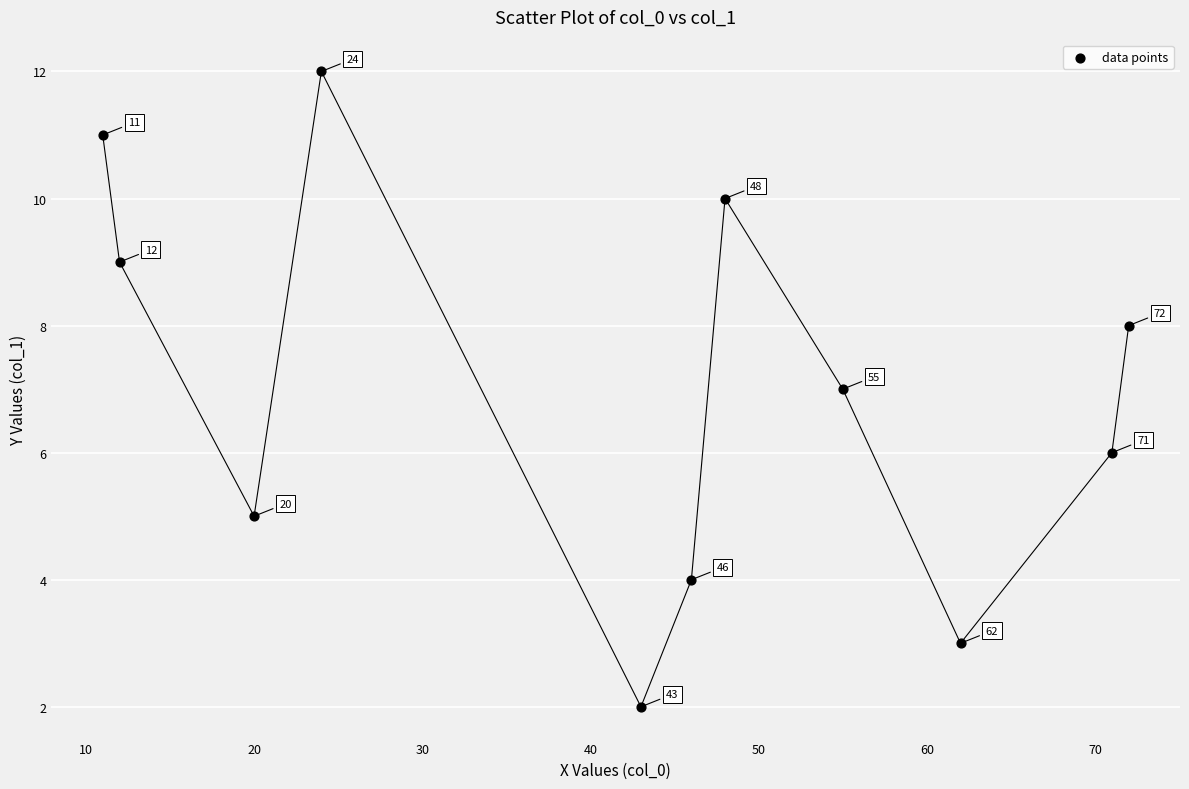

What is the range of X values (max minus min)?

61